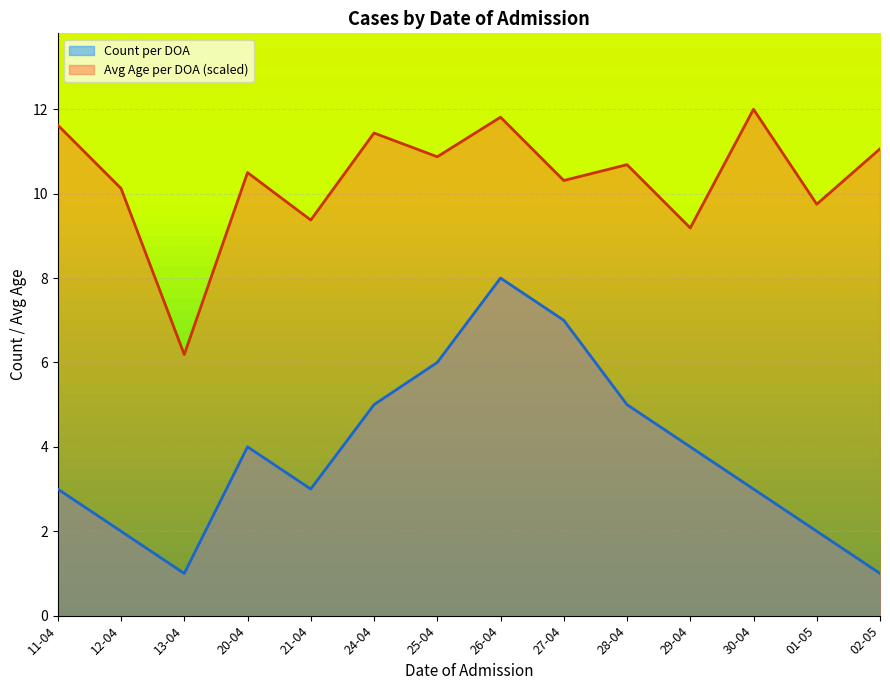

True or false: Count per DOA and Avg Age per DOA intersect in this chart.

False